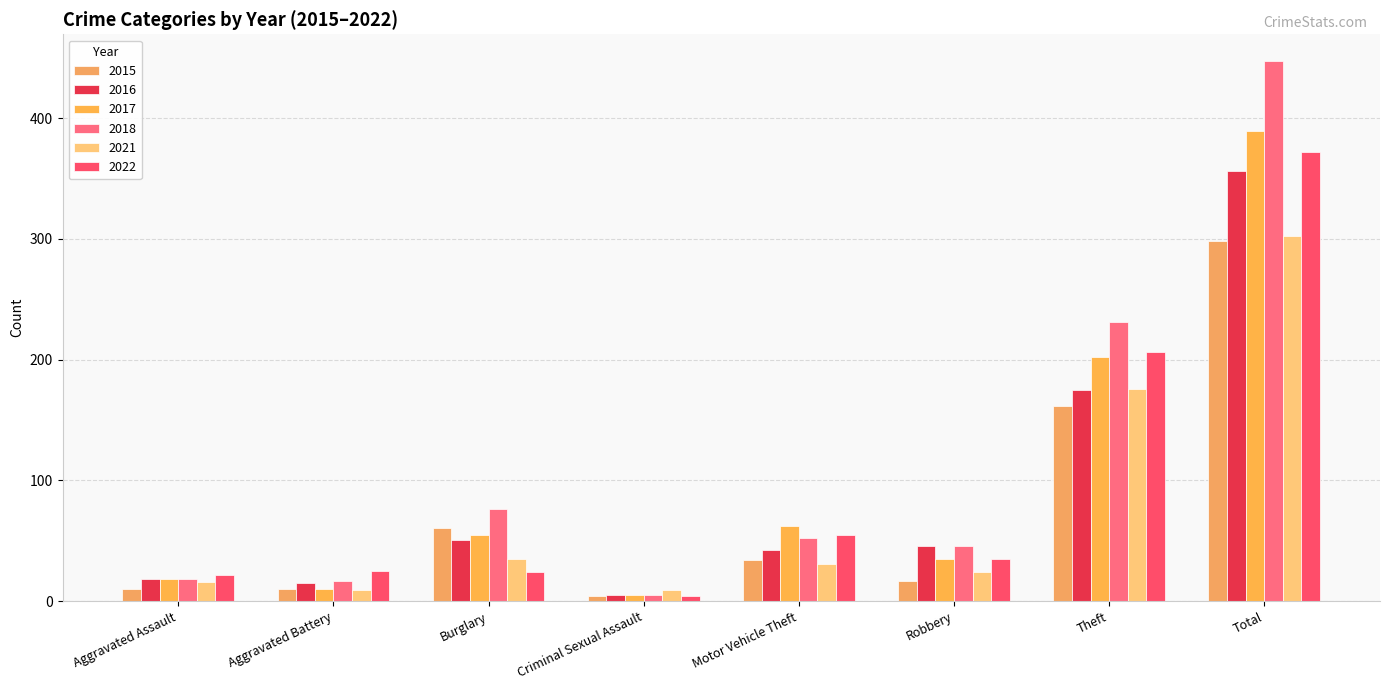

How many groups of bars are there?

8